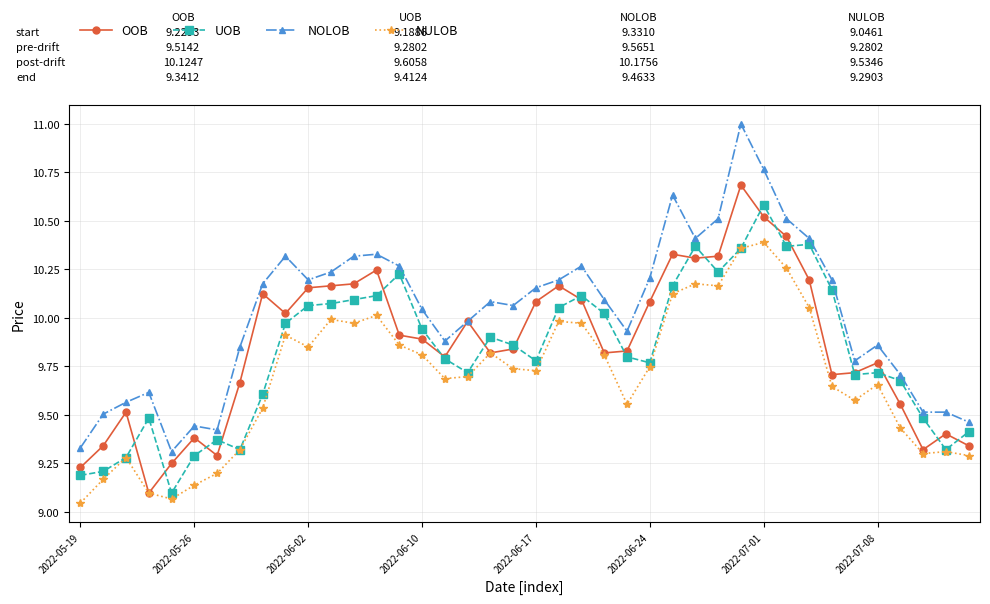

Which series has the largest total across all categories?

NOLOB